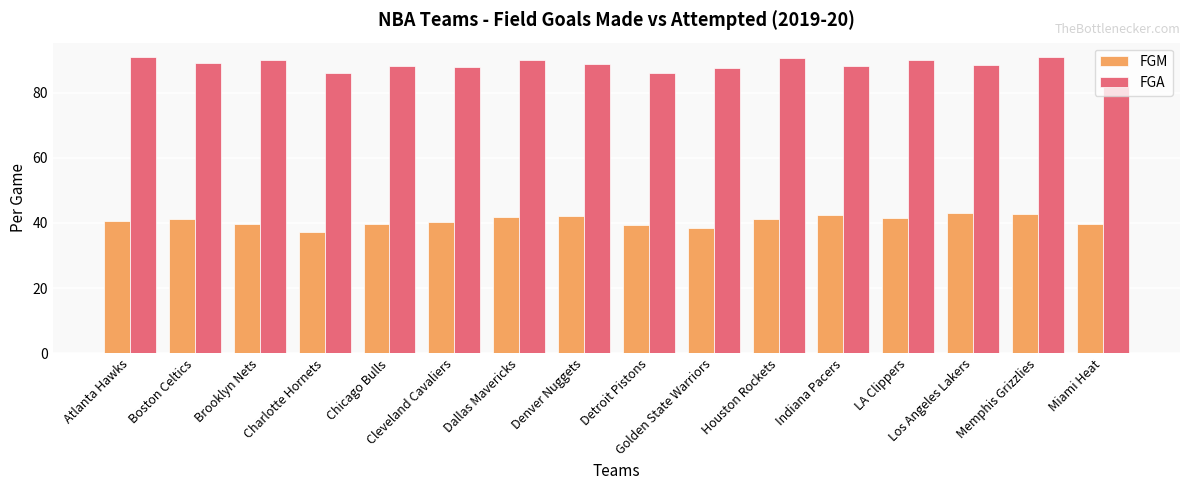

What is the label of the 5th bar from the left?

Chicago Bulls